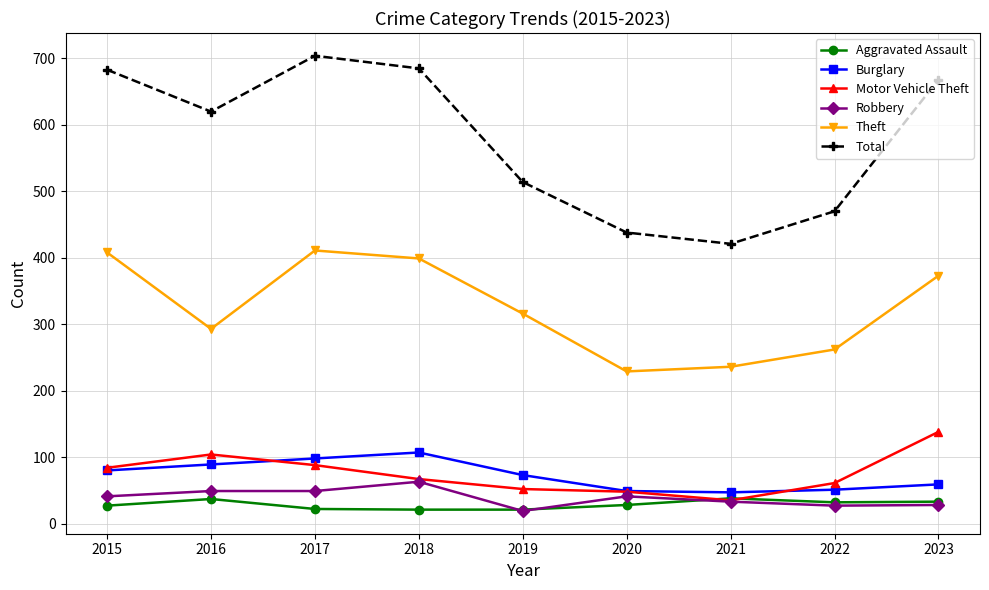

What is the difference between the highest and lowest values at 2015?

656